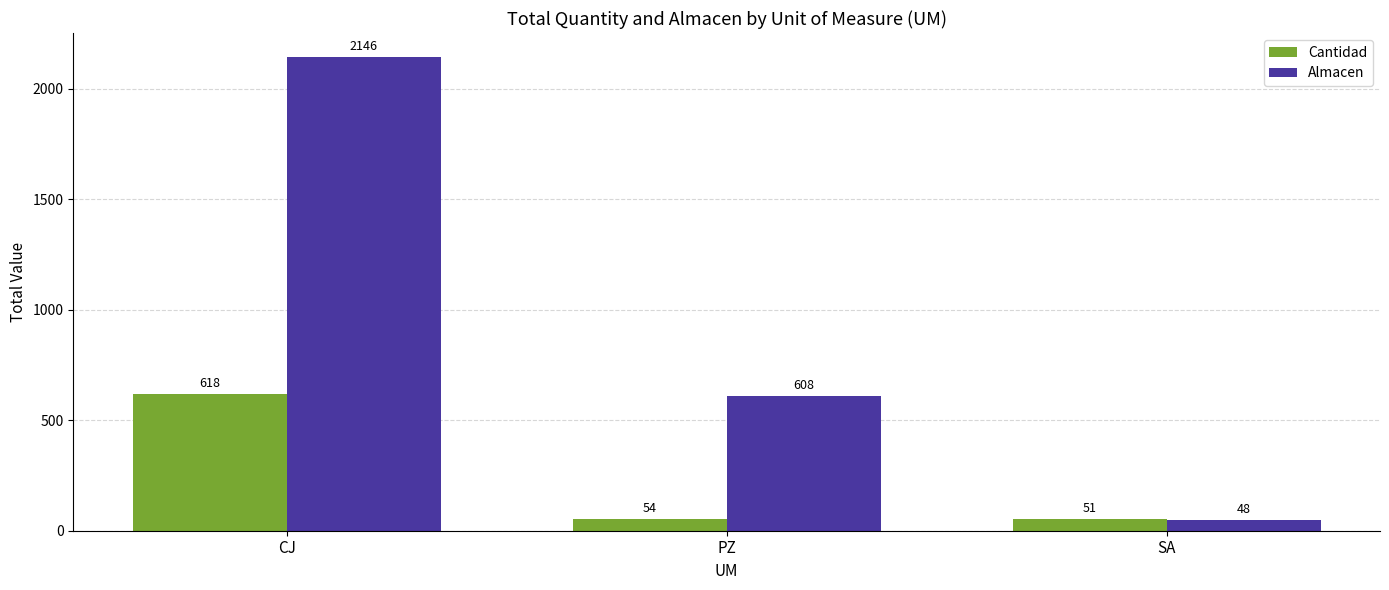

The value of Cantidad at CJ is 618. True or false?

True